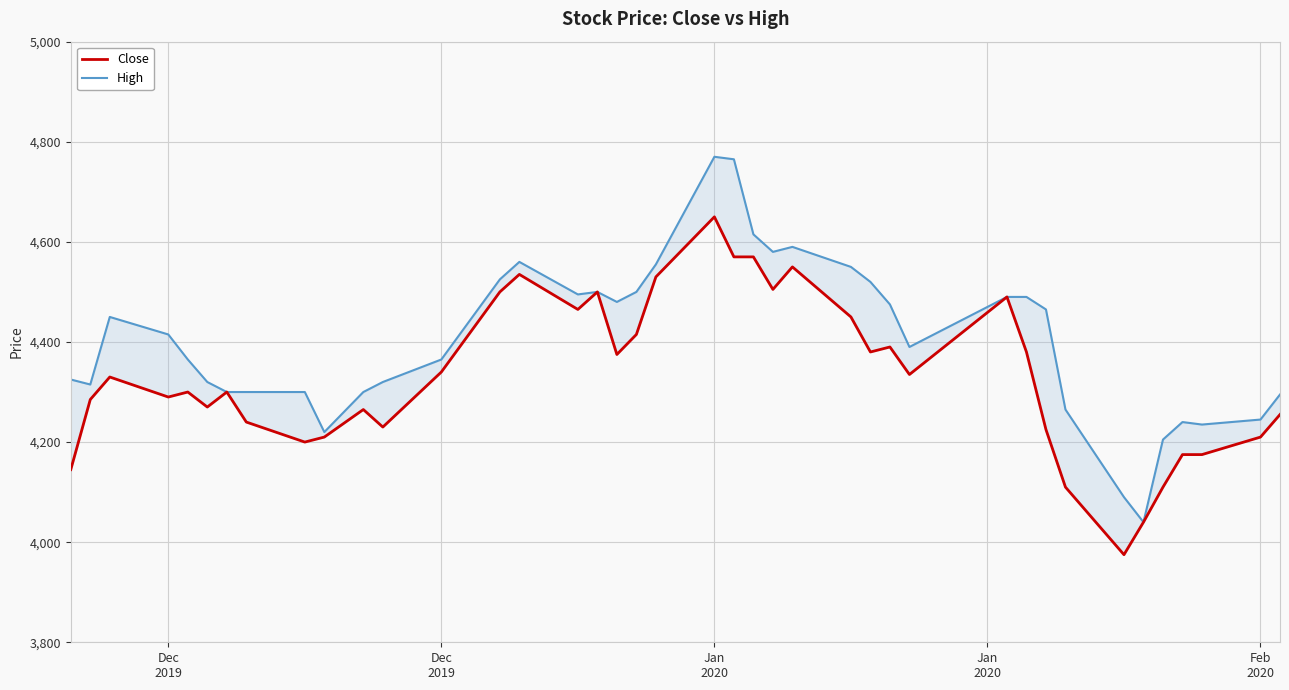

At which category is the sum across all series the highest?

Jan 2020